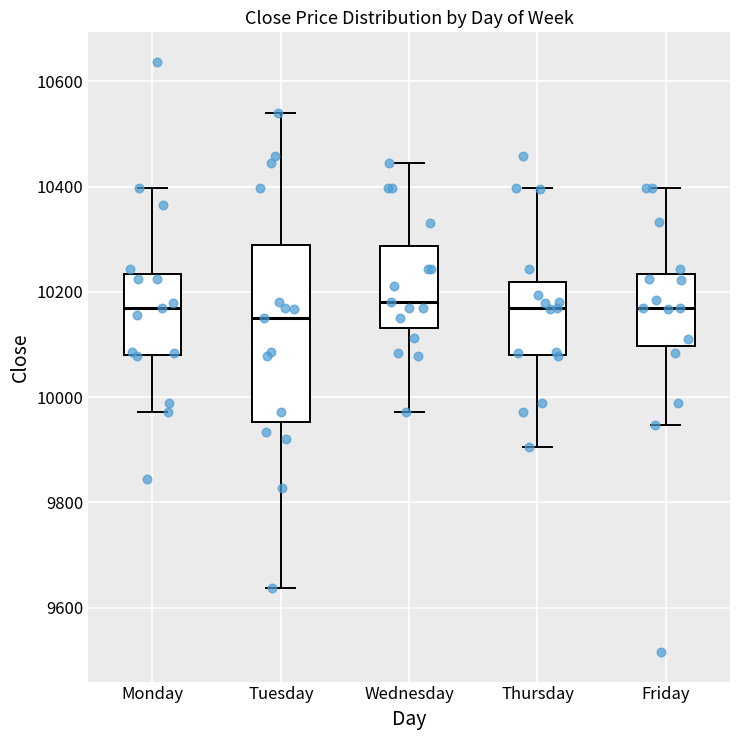

Where is the upper edge of the box for Tuesday on the y-axis? The values are not printed on the chart, so give them approximately, as read against the axis.

10280